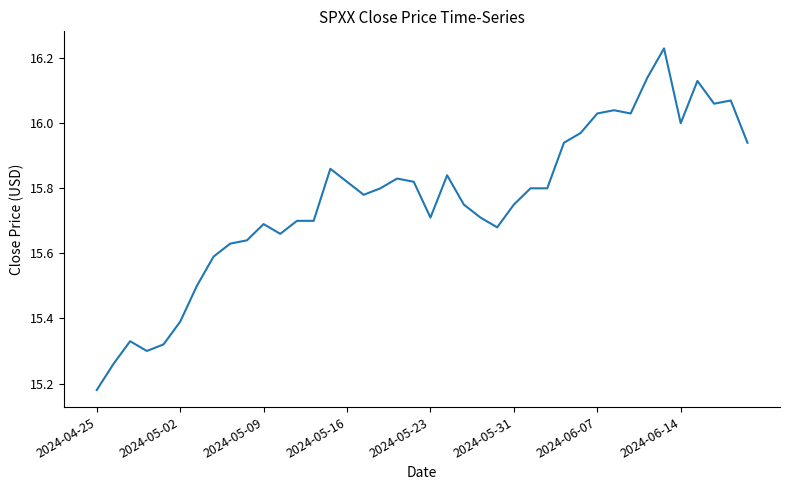

What is the difference between the maximum and minimum values?

1.0